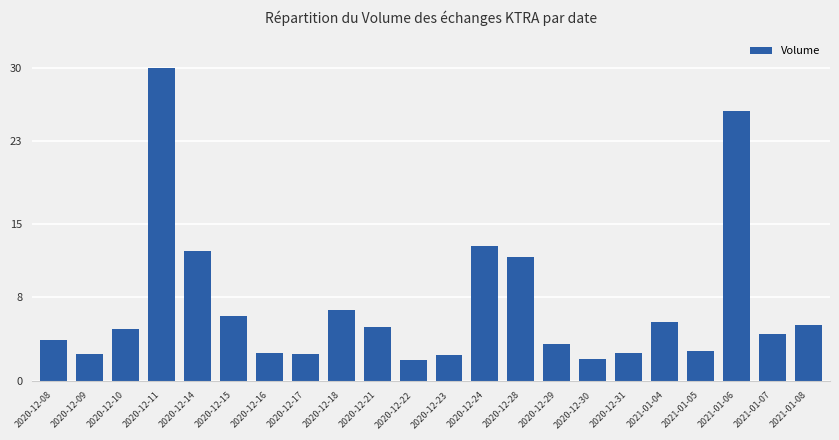

What value does the data have at 2021-01-07?

4.5